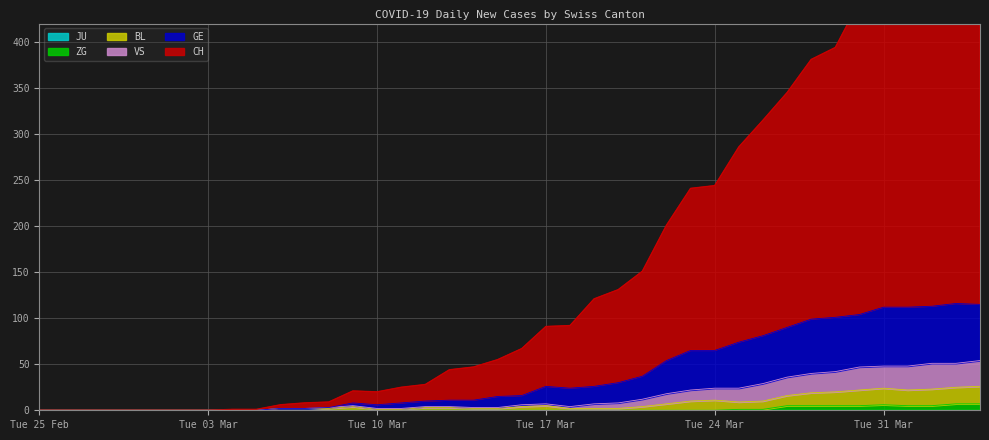

True or false: ZG and CH intersect in this chart.

False